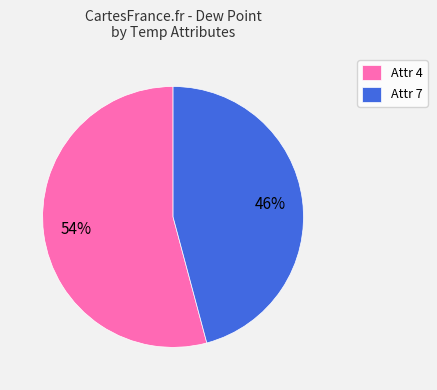

What is the largest slice in the pie chart?

Attr 4